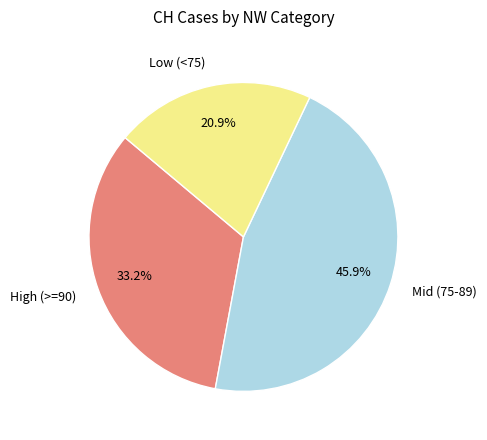

Approximately how many times larger is the value at Mid (75-89) compared to Low (<75)?

2.2